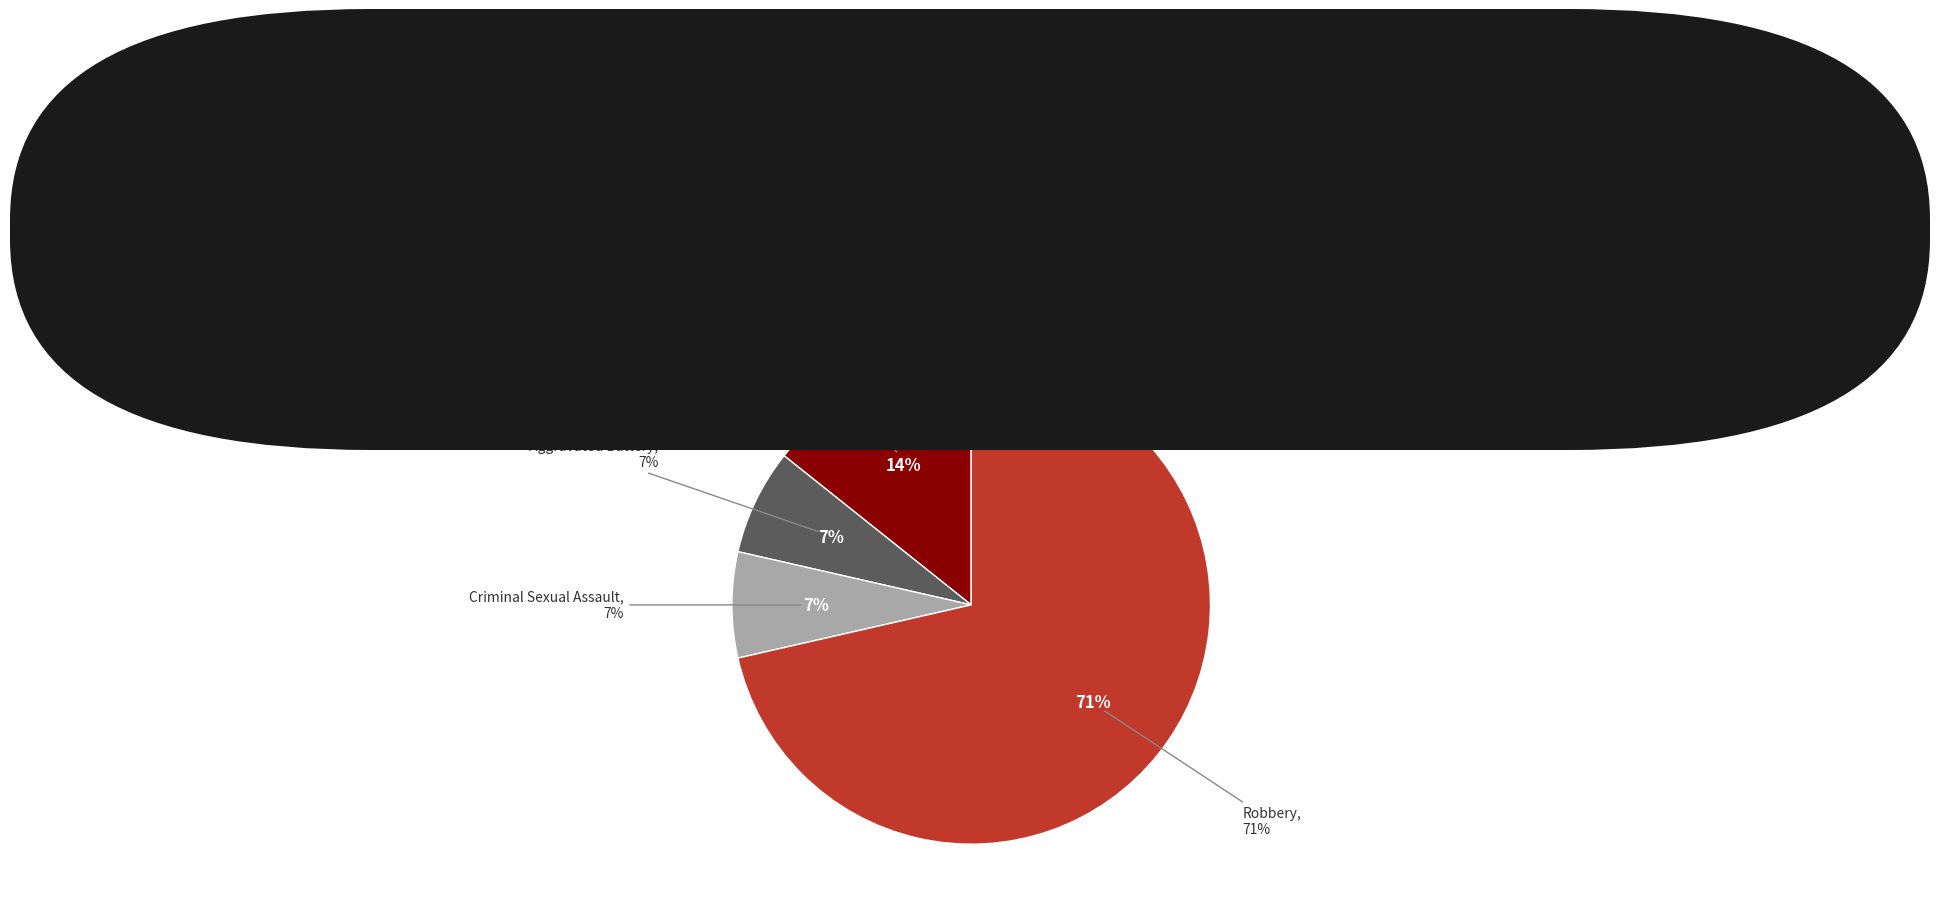

Count the number of slices in the pie.

4